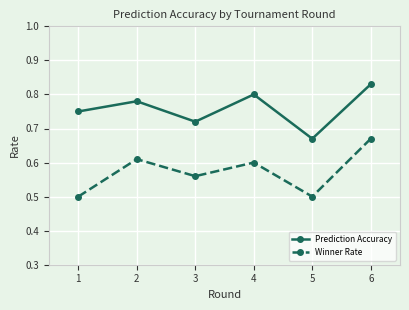

At which category does the chart reach its peak across all series?

6